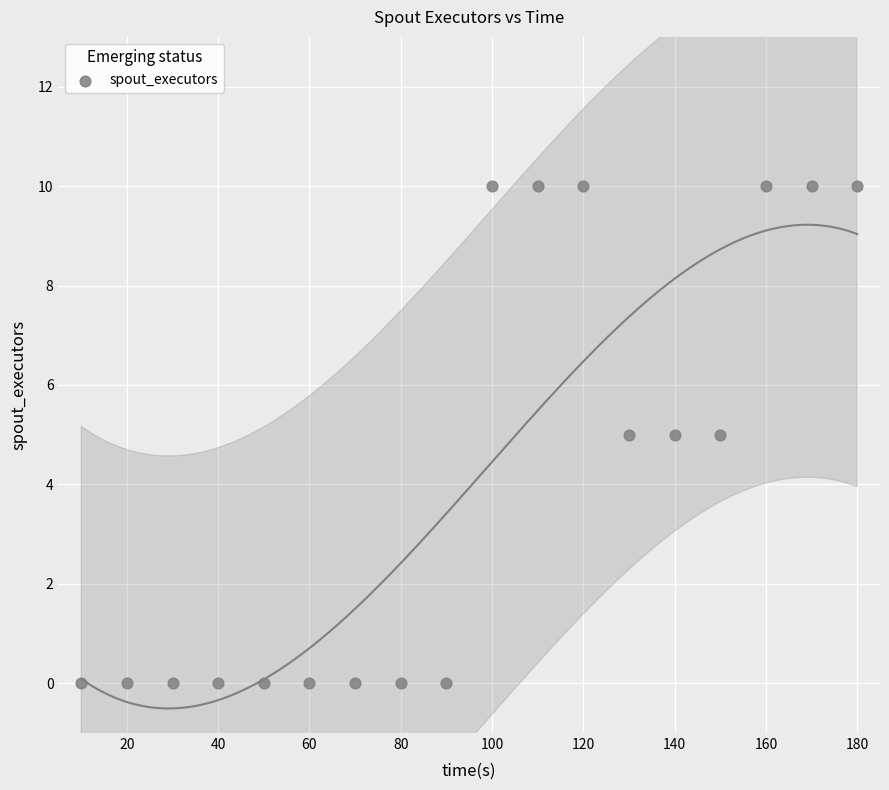

What is the range of X values (max minus min)?

170